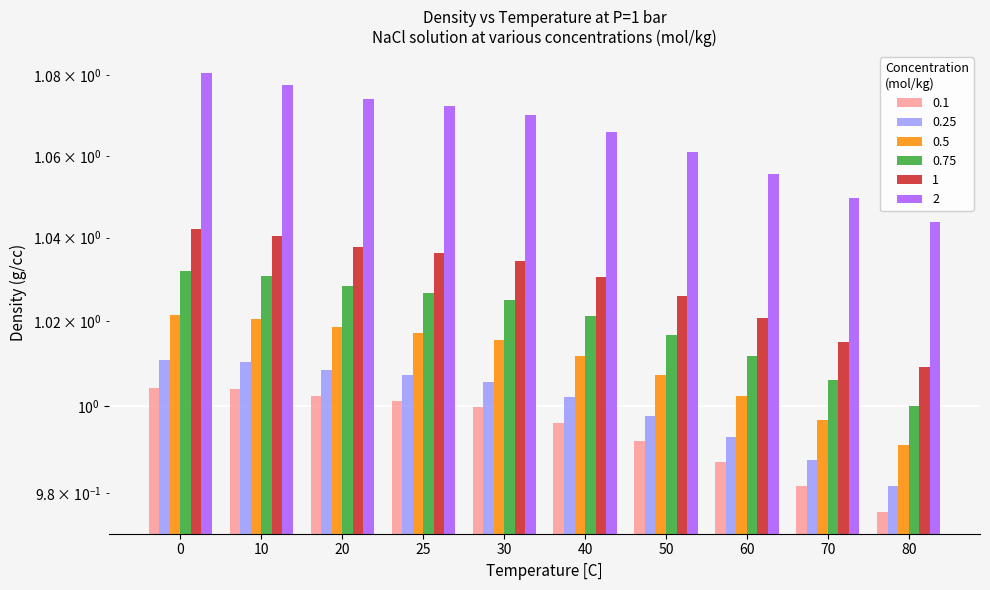

What is the value of the 0.1 bar at the 2nd from the left?

1.0